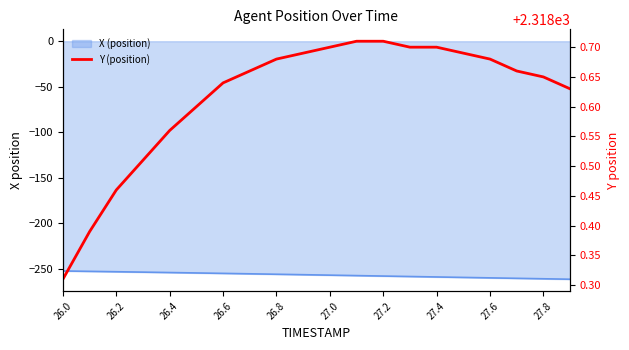

Is it true that the value at 19 is 2318.6?

True